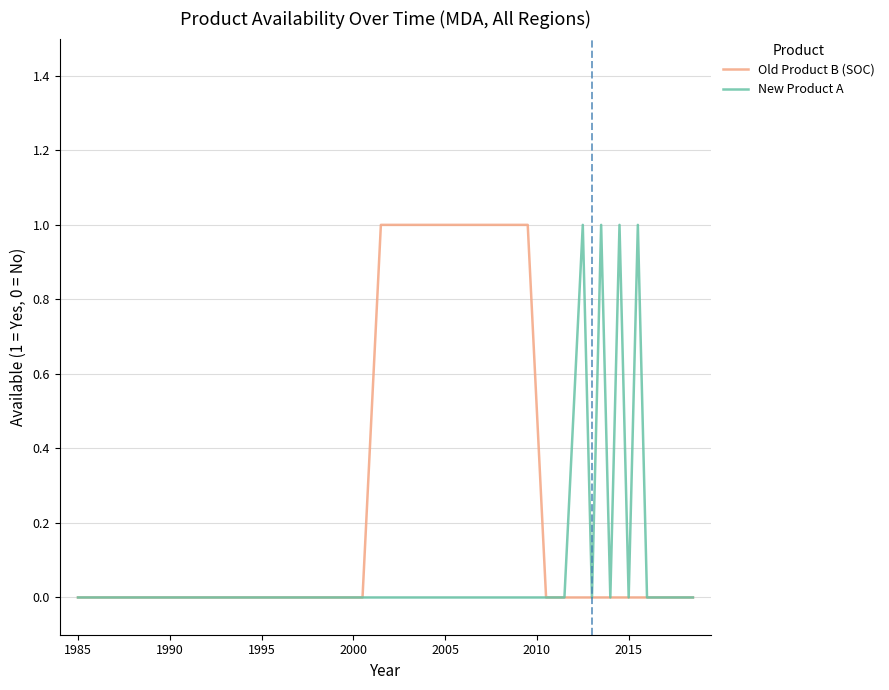

Rank the series by their average value, from highest to lowest.

Old Product B (SOC), New Product A